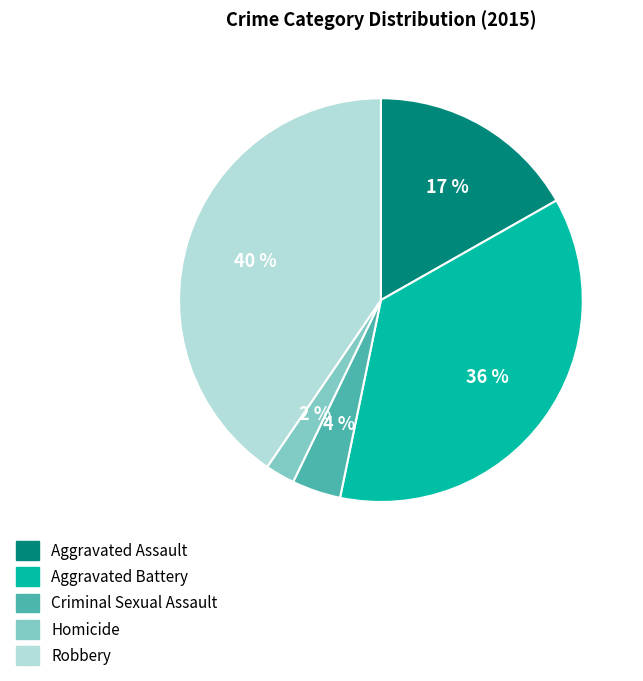

Which category has the biggest portion of the pie?

Robbery